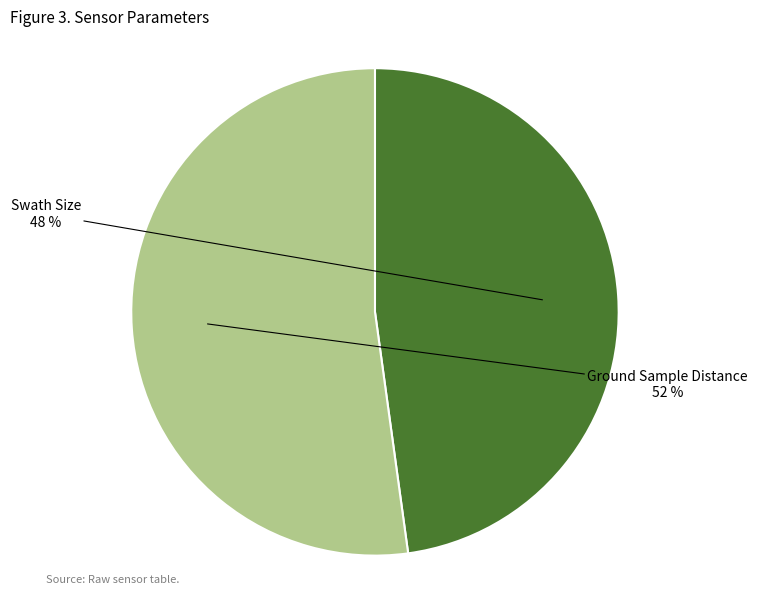

To the nearest percent, what is the average slice percentage?

50%